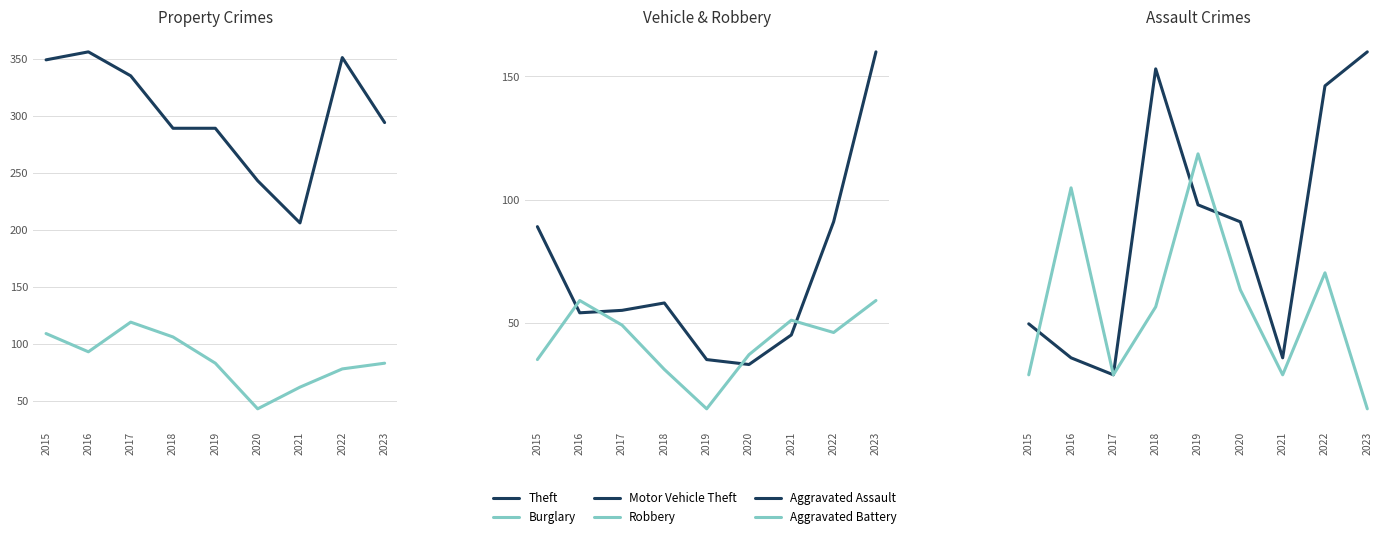

Which series has the largest total across all categories?

Theft